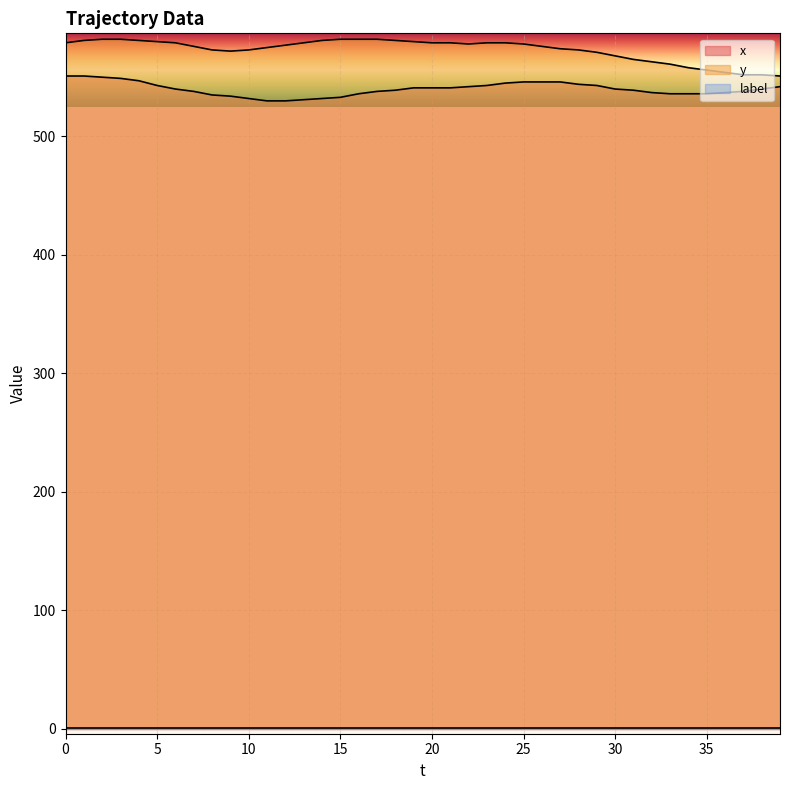

Which series has the largest total across all categories?

y